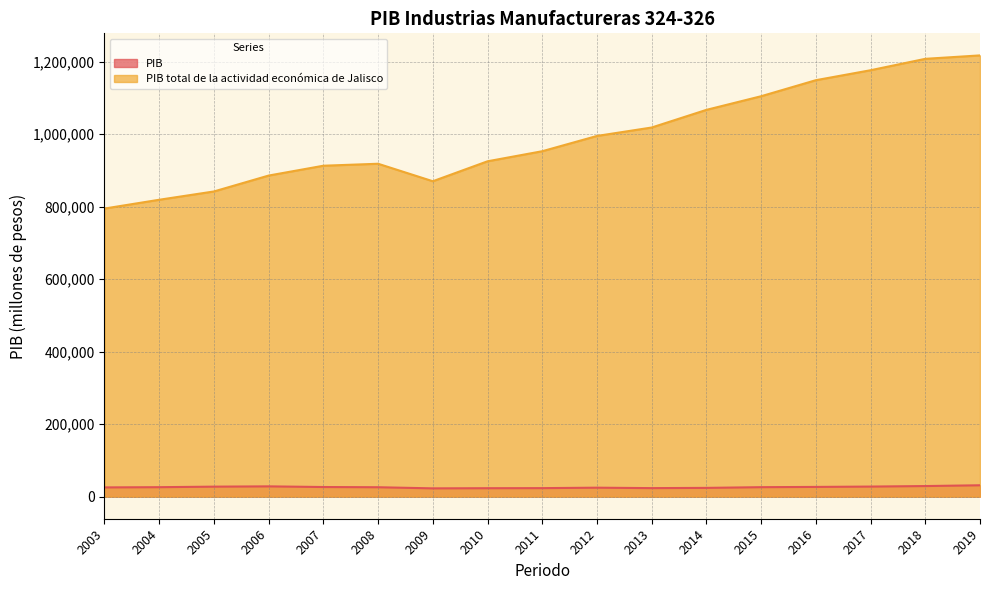

True or false: PIB total de la actividad económica de Jalisco and PIB cross at least once.

False